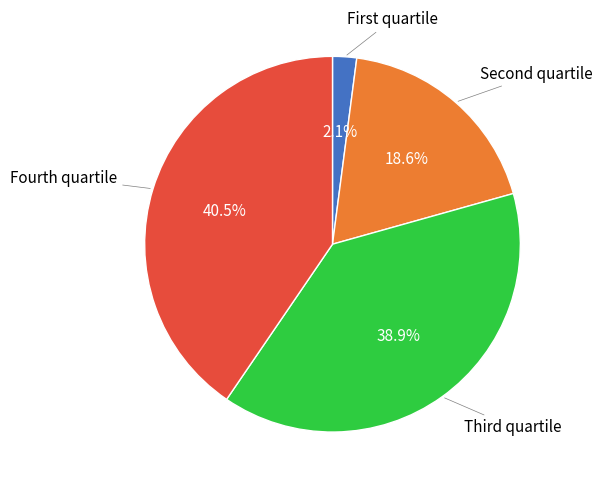

Is there a majority slice in this chart?

No